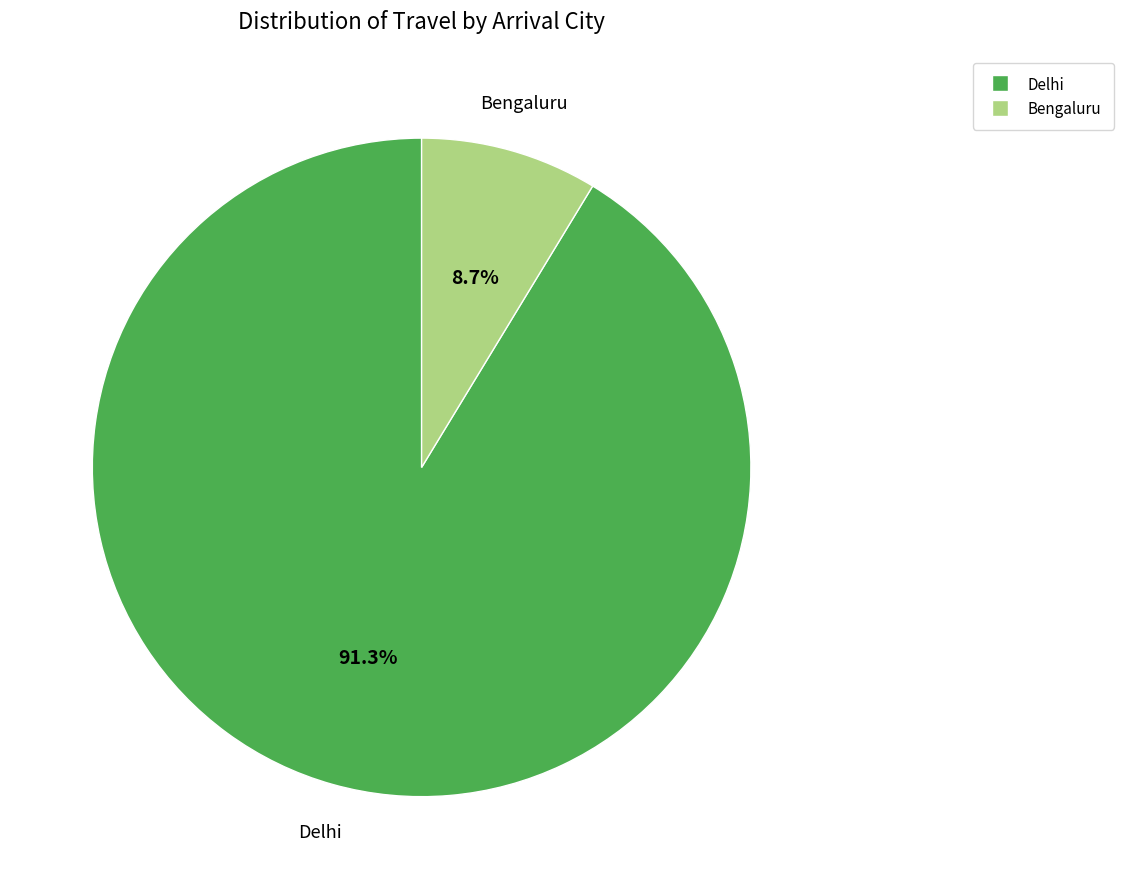

True or false: Delhi accounts for 91% of the total.

True